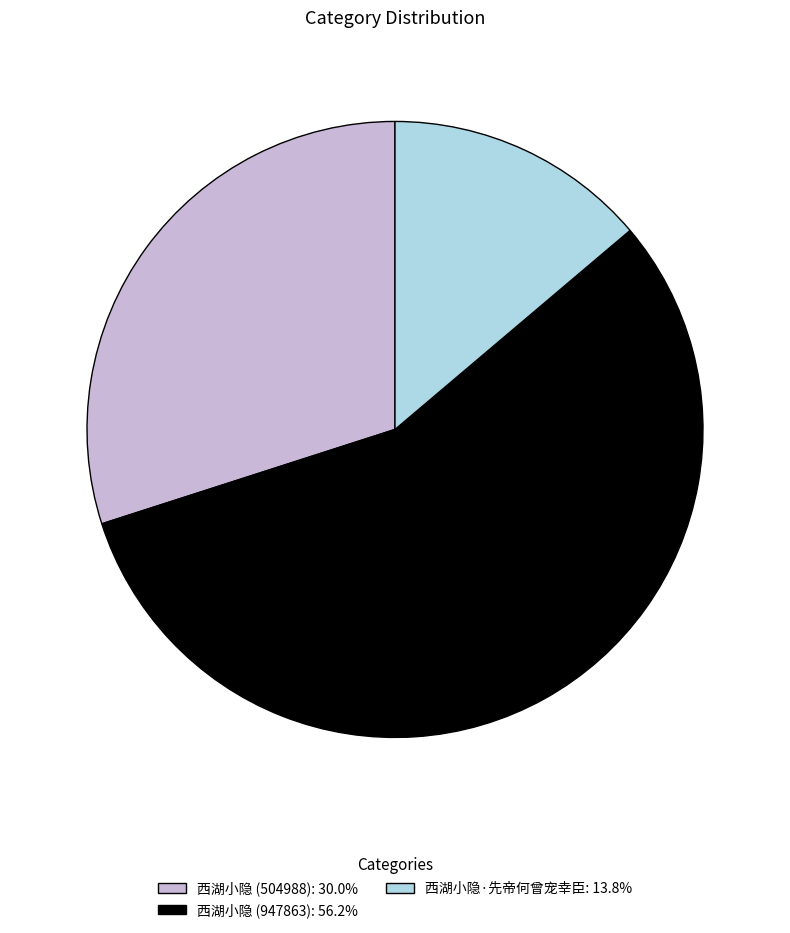

What is the largest slice in the pie chart?

西湖小隐 (947863)